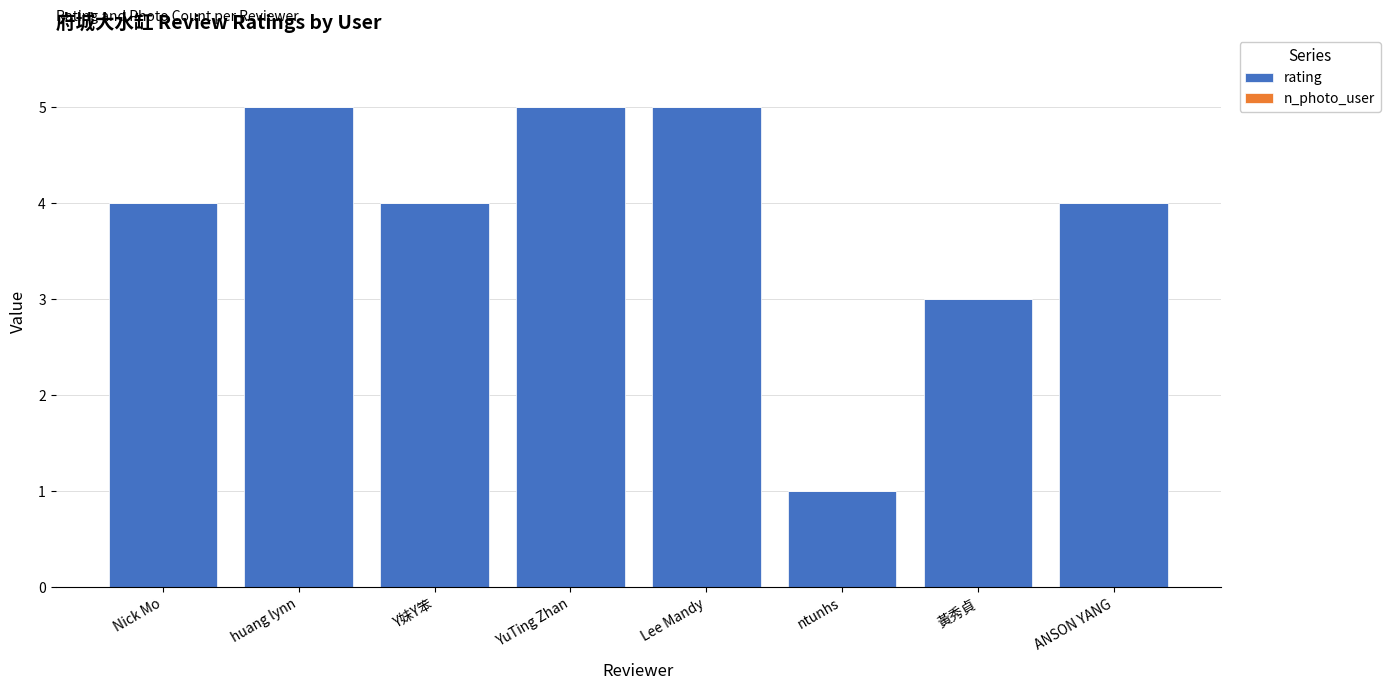

What position from the left is YuTing Zhan?

4